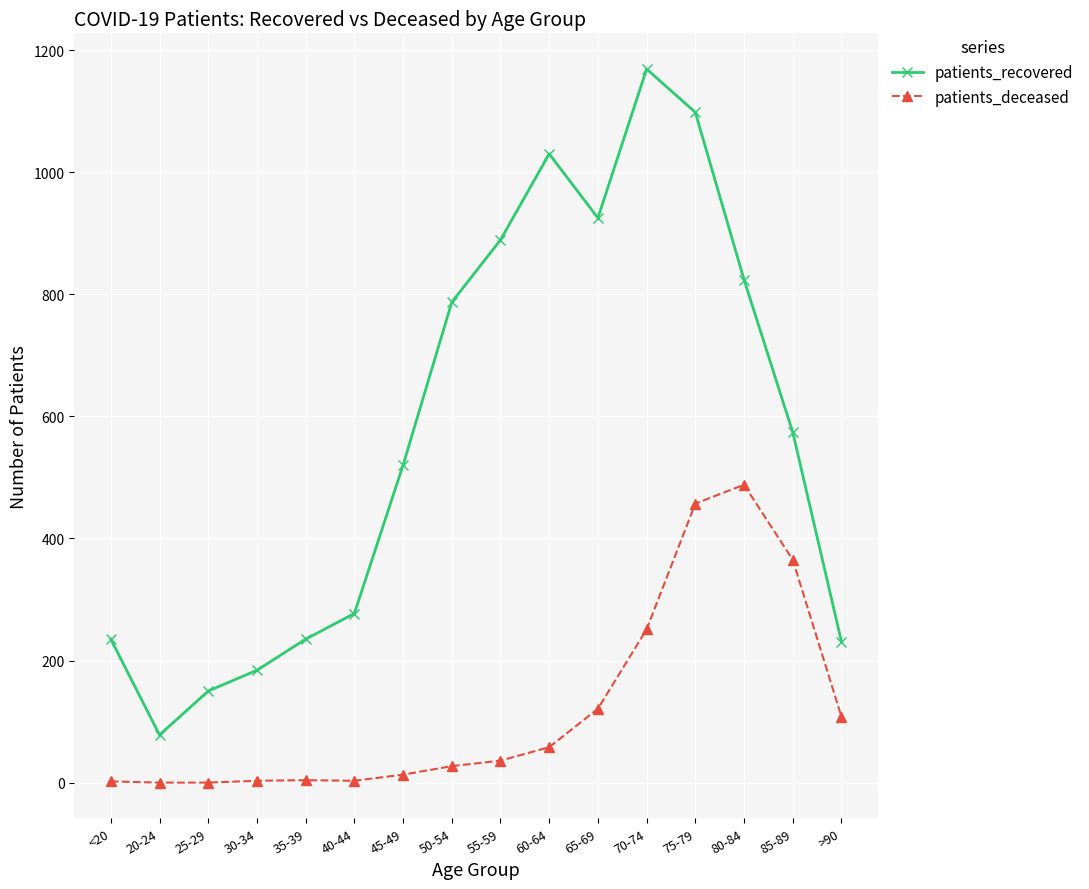

True or false: patients_recovered and patients_deceased cross at least once.

False